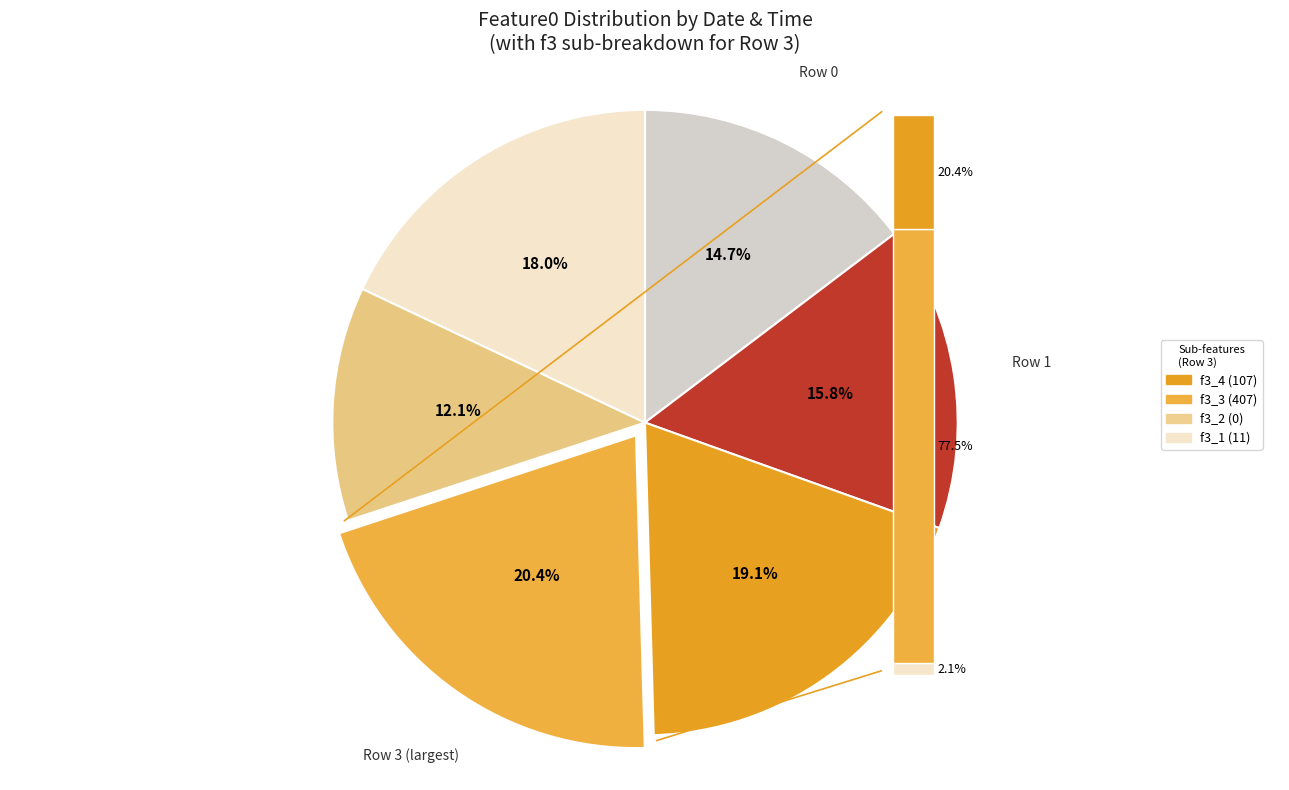

Count the number of slices in the pie.

6